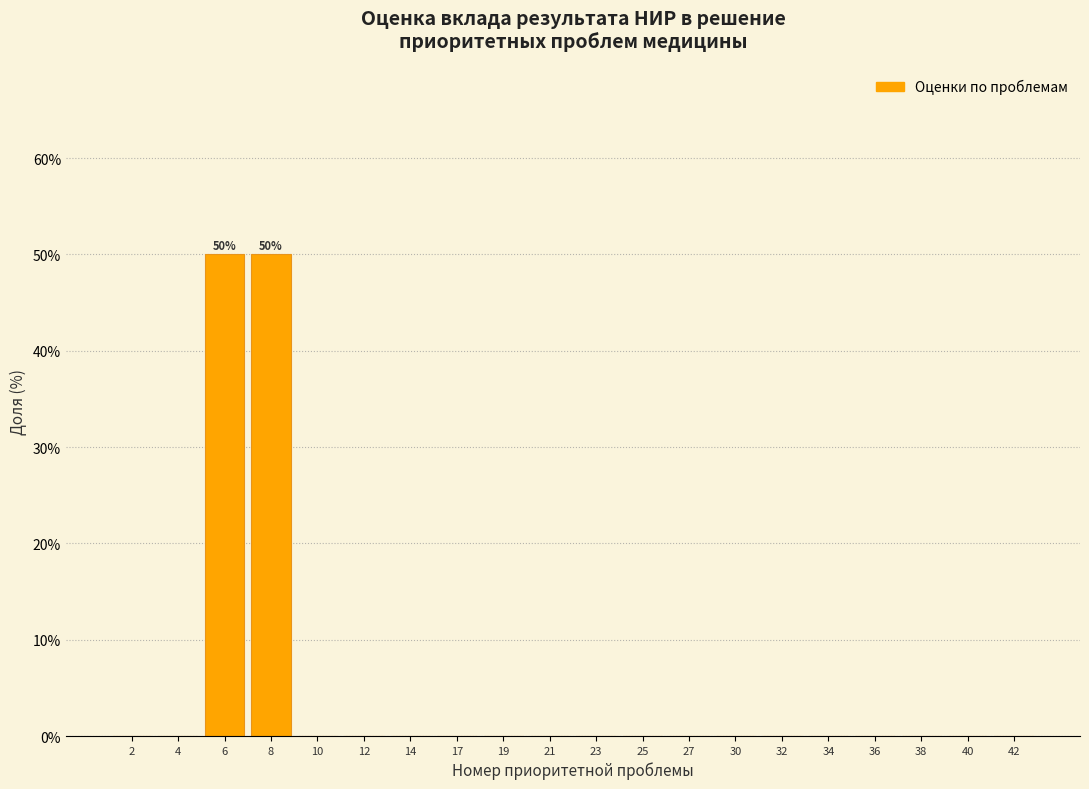

Reading left to right, extract all data points from this chart.

2=0	4=0	6=50	8=50	10=0	12=0	14=0	17=0	19=0	21=0	23=0	25=0	27=0	30=0	32=0	34=0	36=0	38=0	40=0	42=0